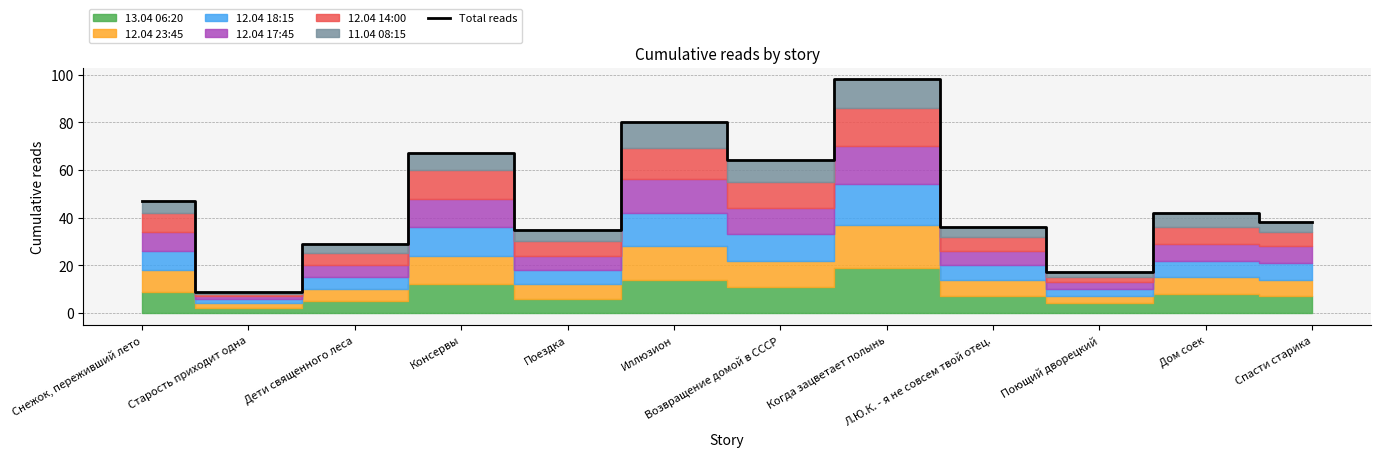

At which category does the chart reach its peak across all series?

Когда зацветает полынь